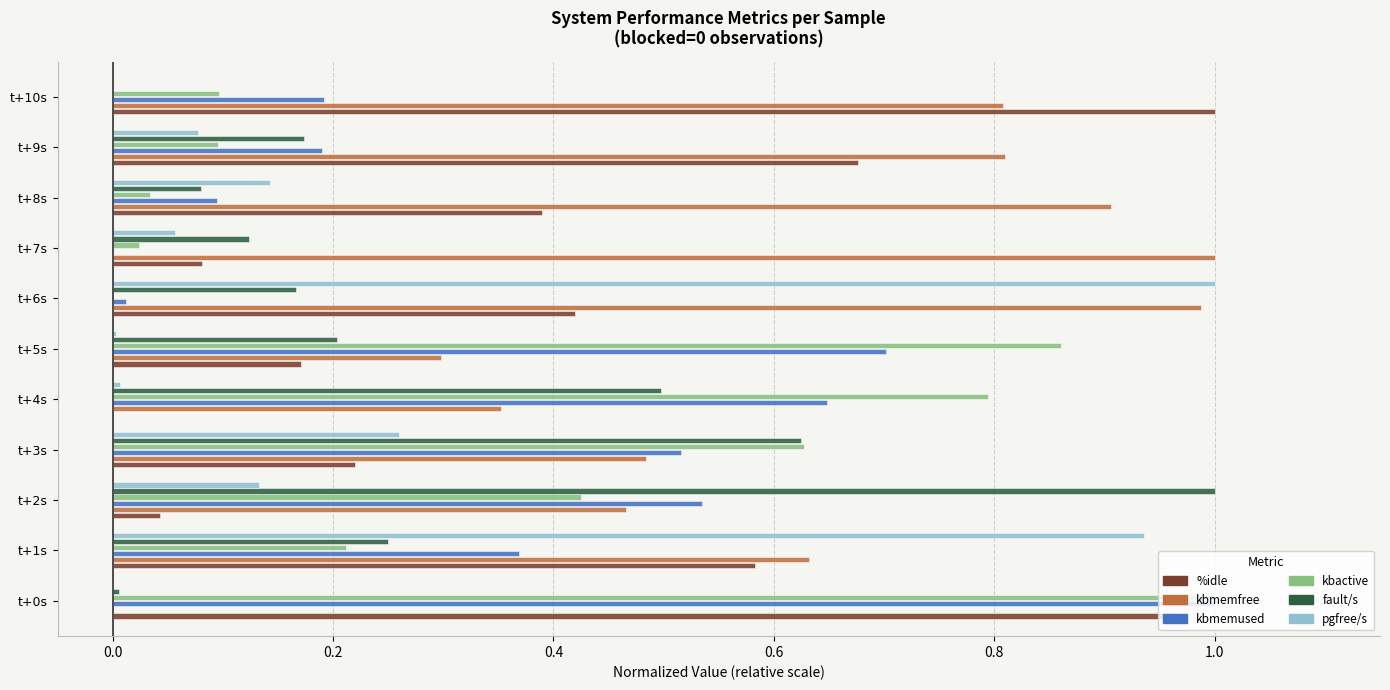

True or false: %idle has a value of 0.1 at t+5s.

False